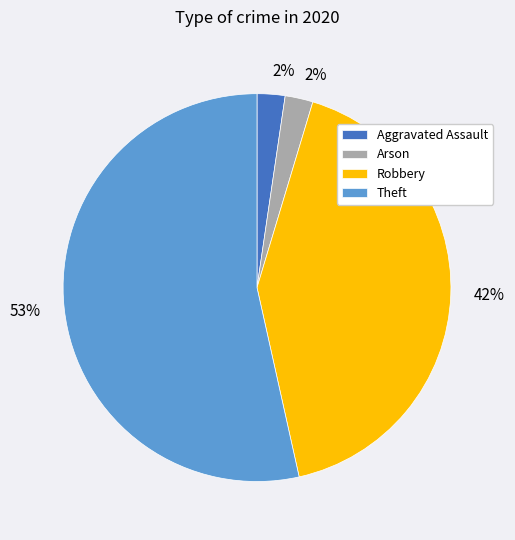

How many segments does this pie chart have?

4